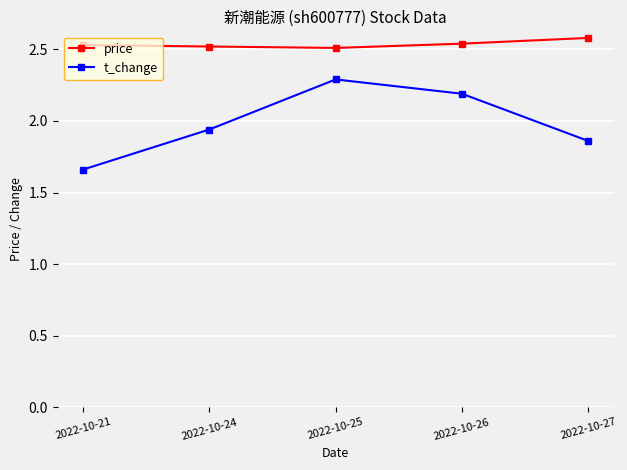

Which series changed the most between 2022-10-24 and 2022-10-25?

t_change